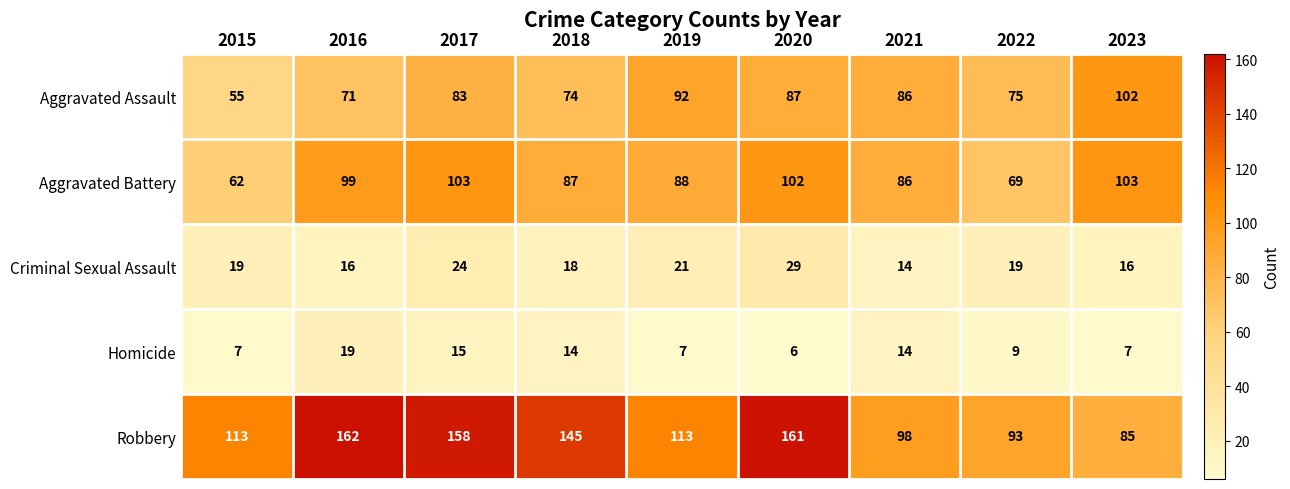

At 2018, list the series in order from smallest to largest.

Homicide, Criminal Sexual Assault, Aggravated Assault, Aggravated Battery, Robbery